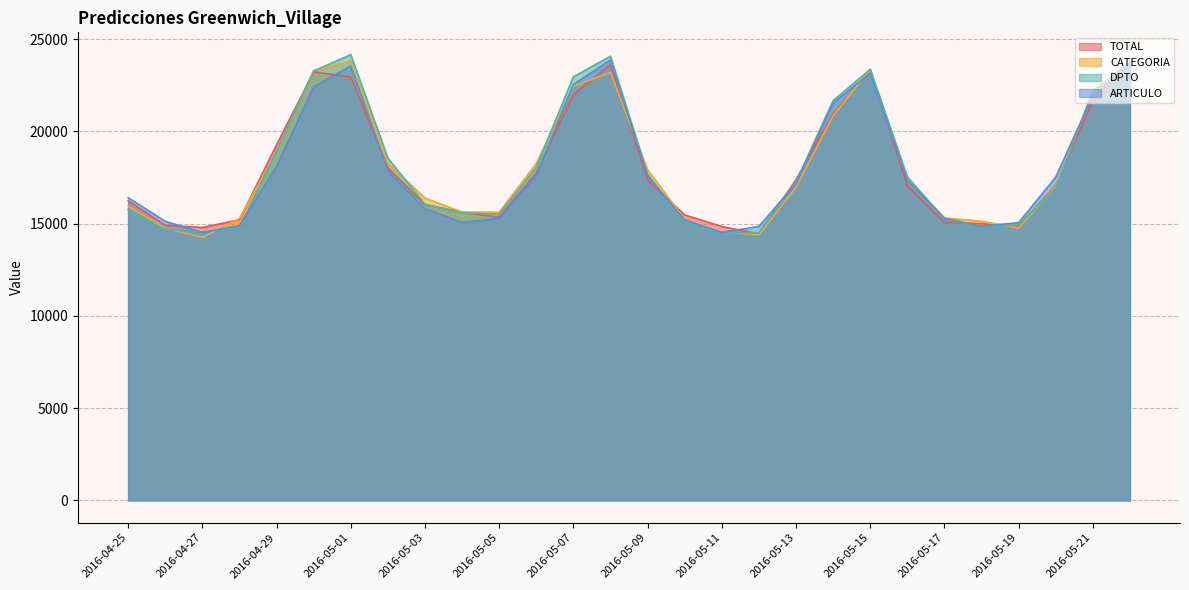

Rank the categories by ARTICULO value from lowest to highest.

2016-04-27, 2016-05-11, 2016-05-12, 2016-05-18, 2016-04-28, 2016-05-19, 2016-05-04, 2016-04-26, 2016-05-10, 2016-05-05, 2016-05-17, 2016-05-03, 2016-04-25, 2016-05-13, 2016-05-16, 2016-05-20, 2016-05-09, 2016-05-06, 2016-05-02, 2016-04-29, 2016-05-14, 2016-05-21, 2016-04-30, 2016-05-07, 2016-05-15, 2016-05-01, 2016-05-22, 2016-05-08